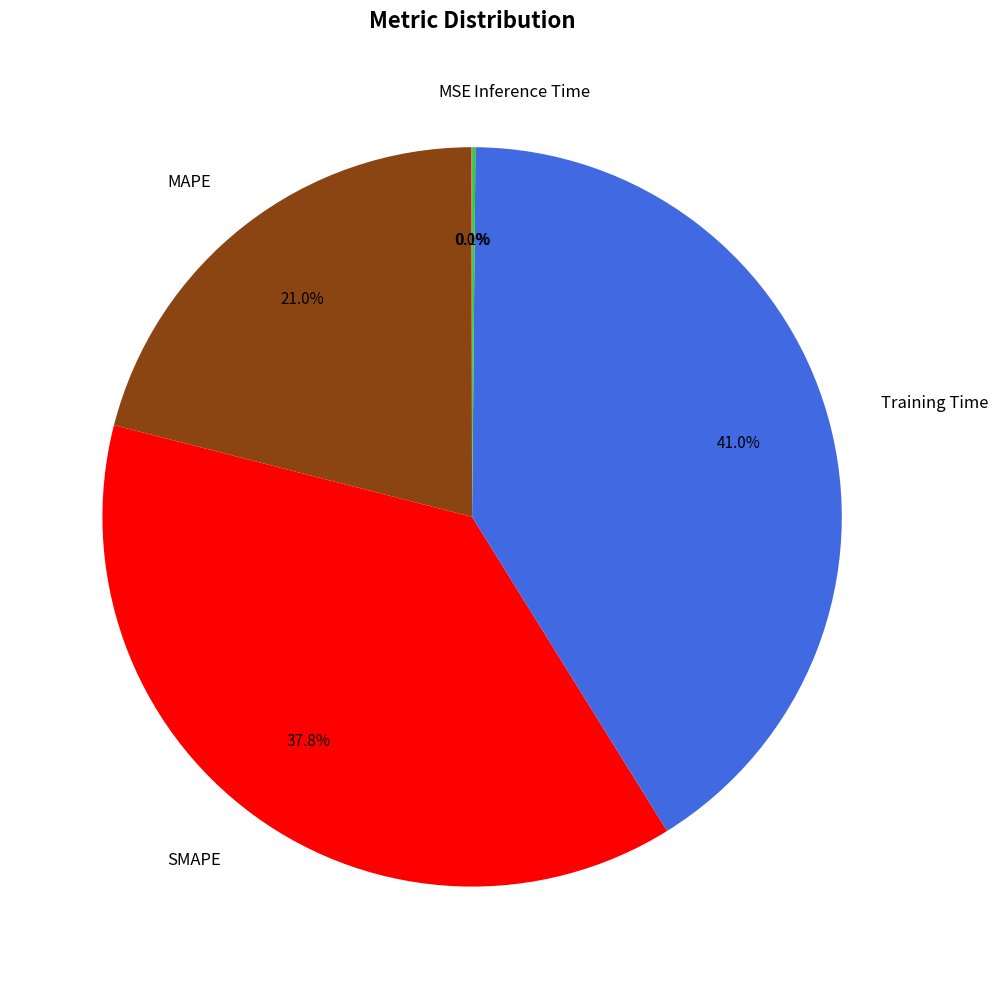

Do SMAPE and MAPE together represent more than half of the pie?

Yes